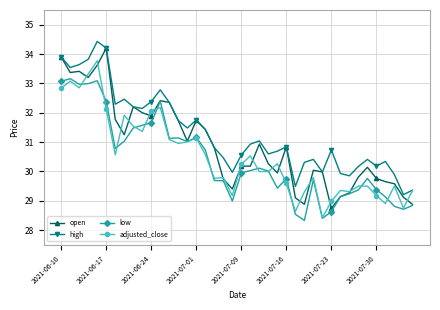

True or false: high and low intersect in this chart.

False